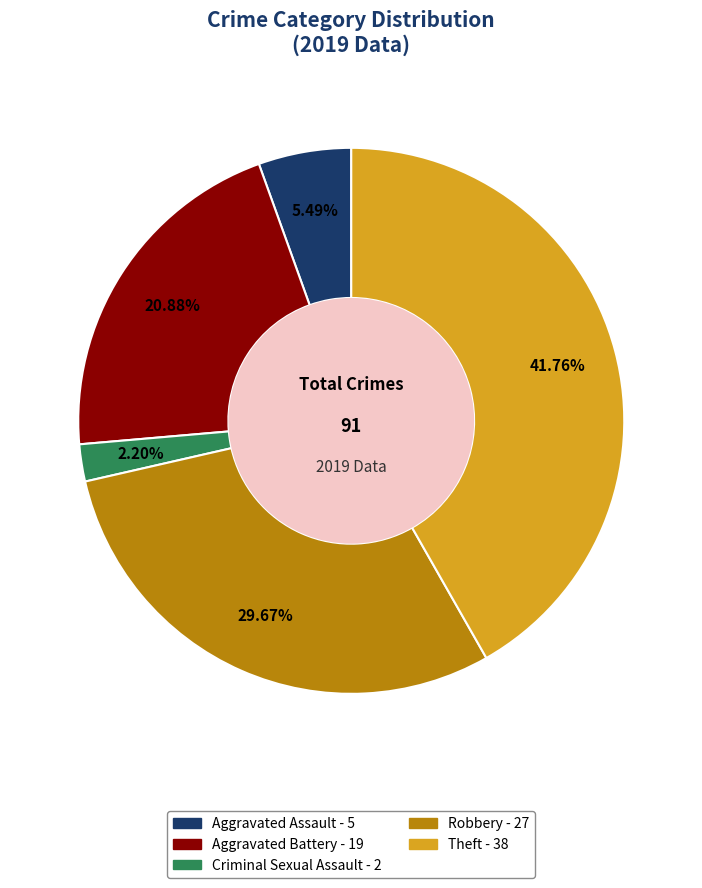

Which category has the biggest portion of the pie?

Theft